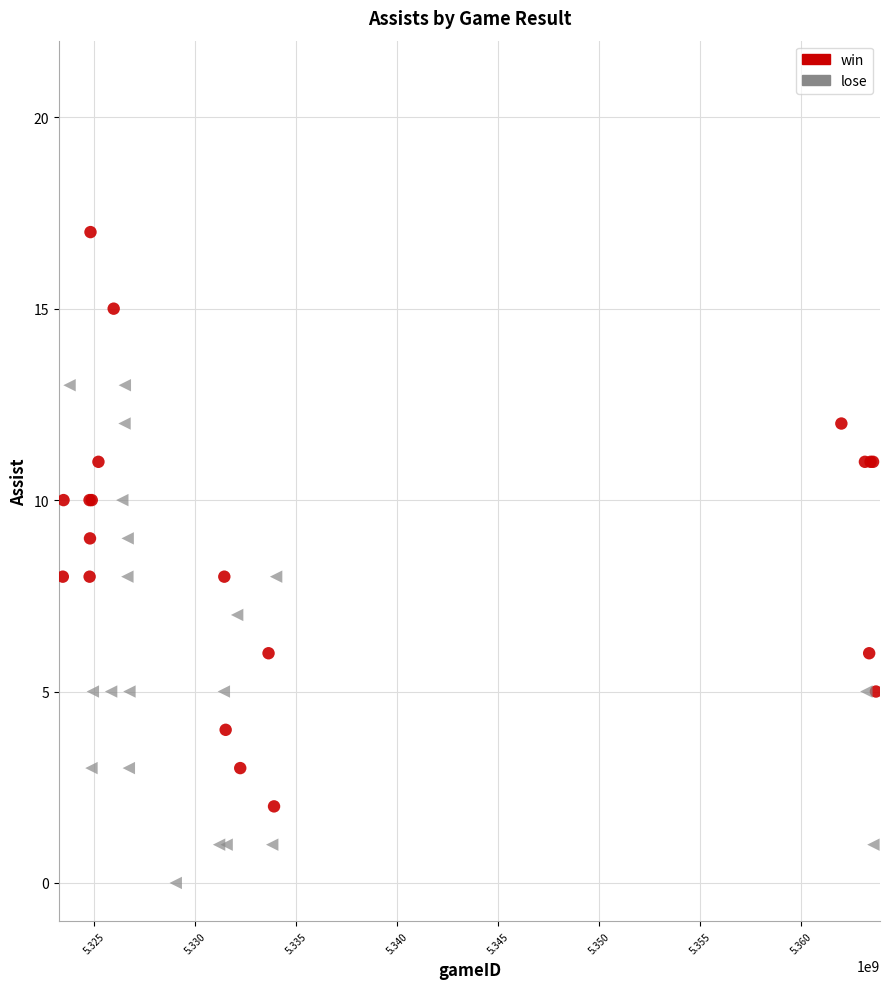

What are all the series names shown in the legend?

win, lose